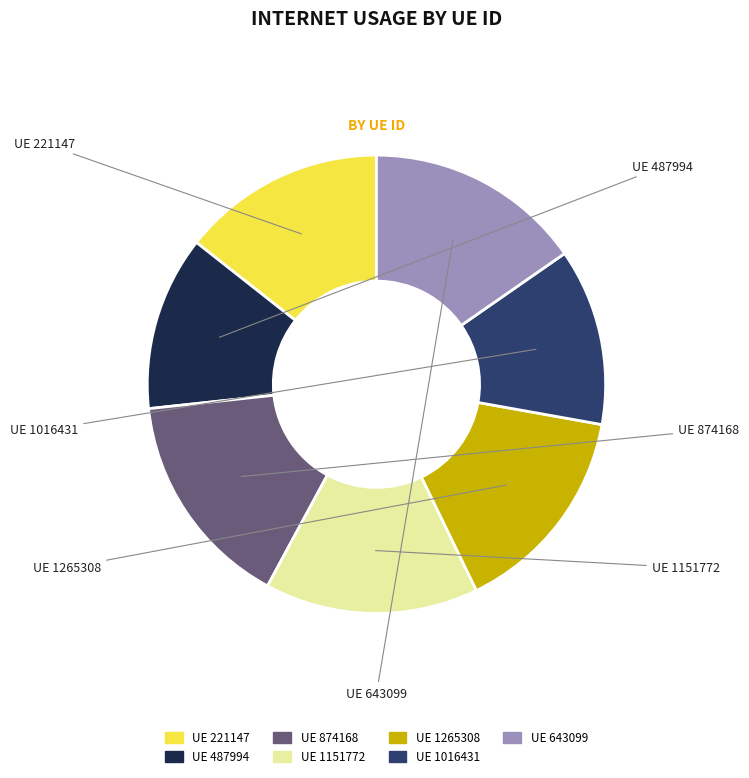

Does any single category account for the majority?

No